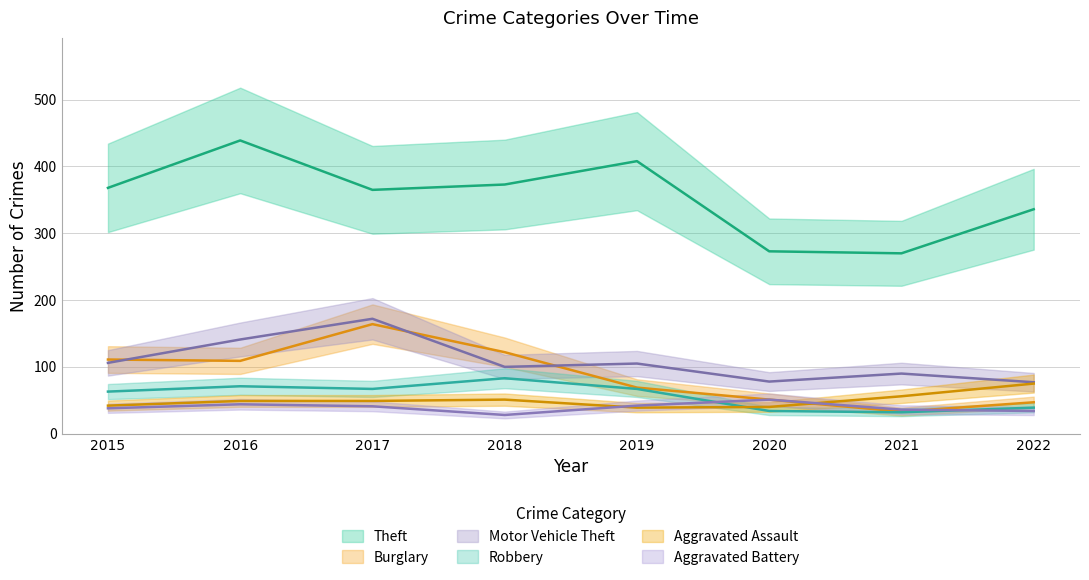

Rank the series at 2015 from highest to lowest value.

Theft, Burglary, Motor Vehicle Theft, Robbery, Aggravated Assault, Aggravated Battery